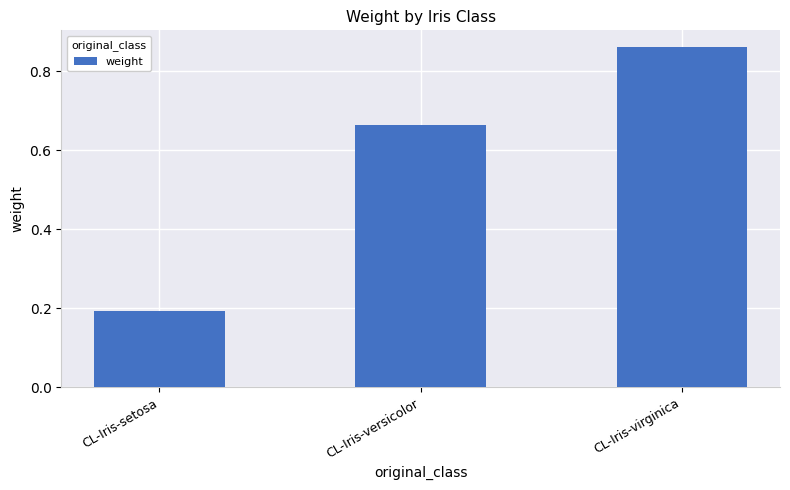

Is it true that the value at CL-Iris-virginica is 1.3?

False